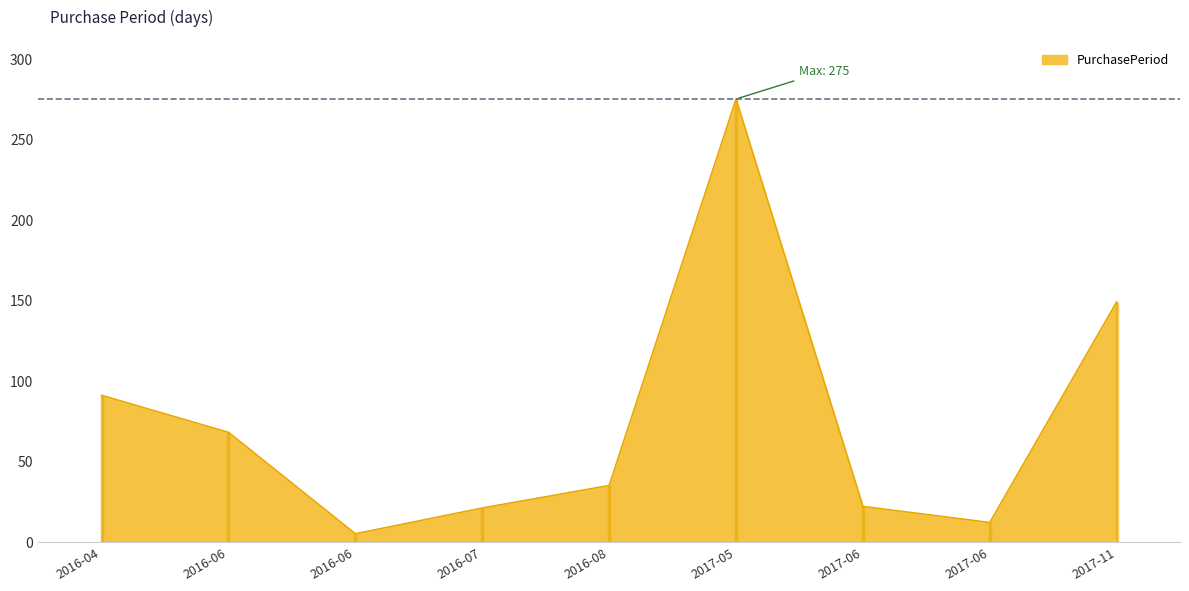

Count the number of data series in this chart.

1